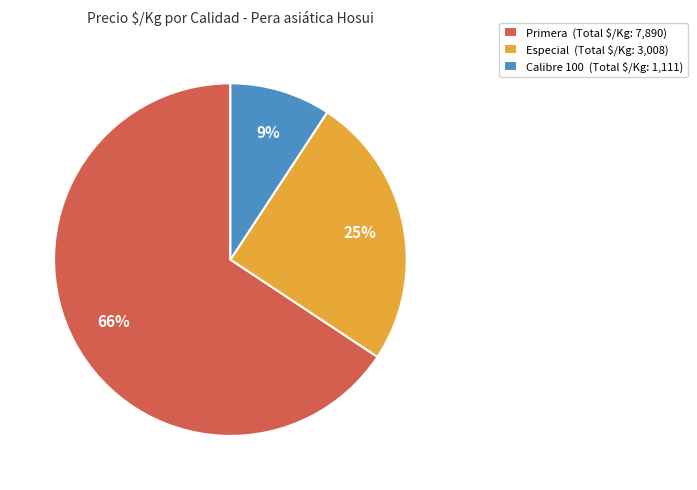

Does Primera (Total $/Kg: 7,890) represent more than half of the total?

Yes